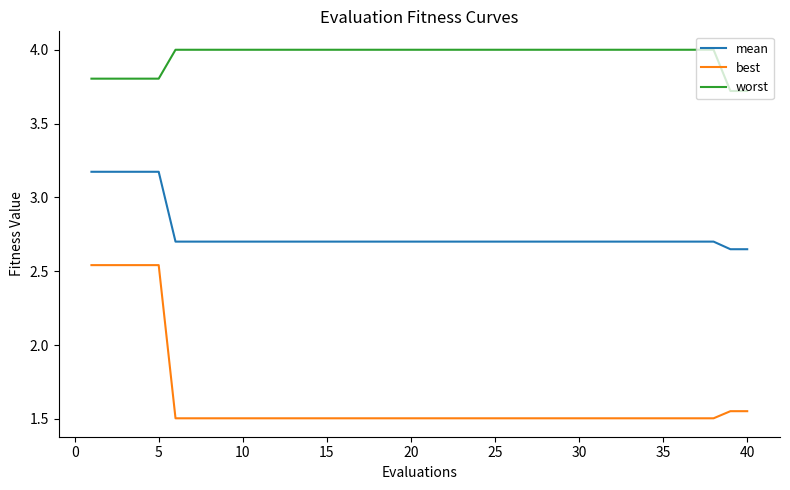

How many lines are shown in the chart?

3